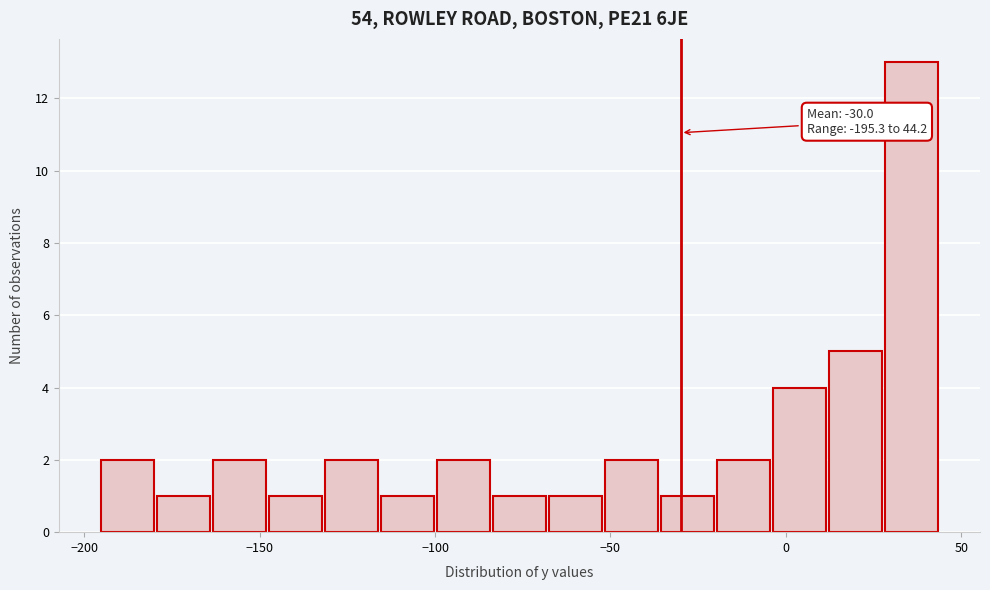

Around what value on the x-axis is the tallest bar? Give the approximate position of its centre, as read against the axis.

35